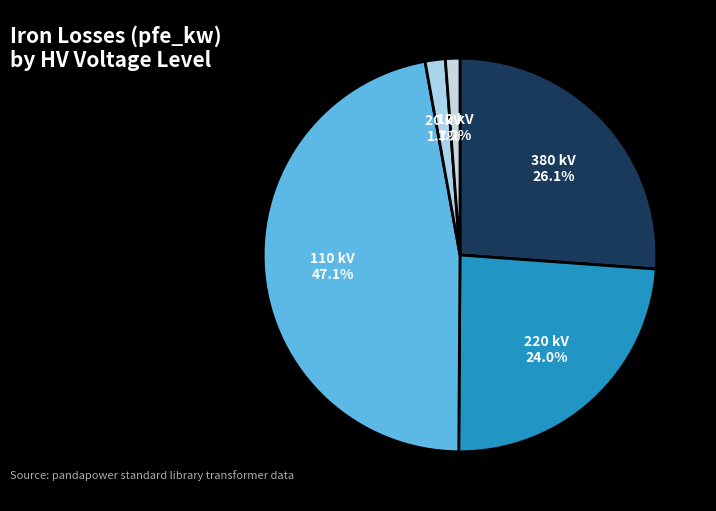

Which category has the biggest portion of the pie?

110 kV